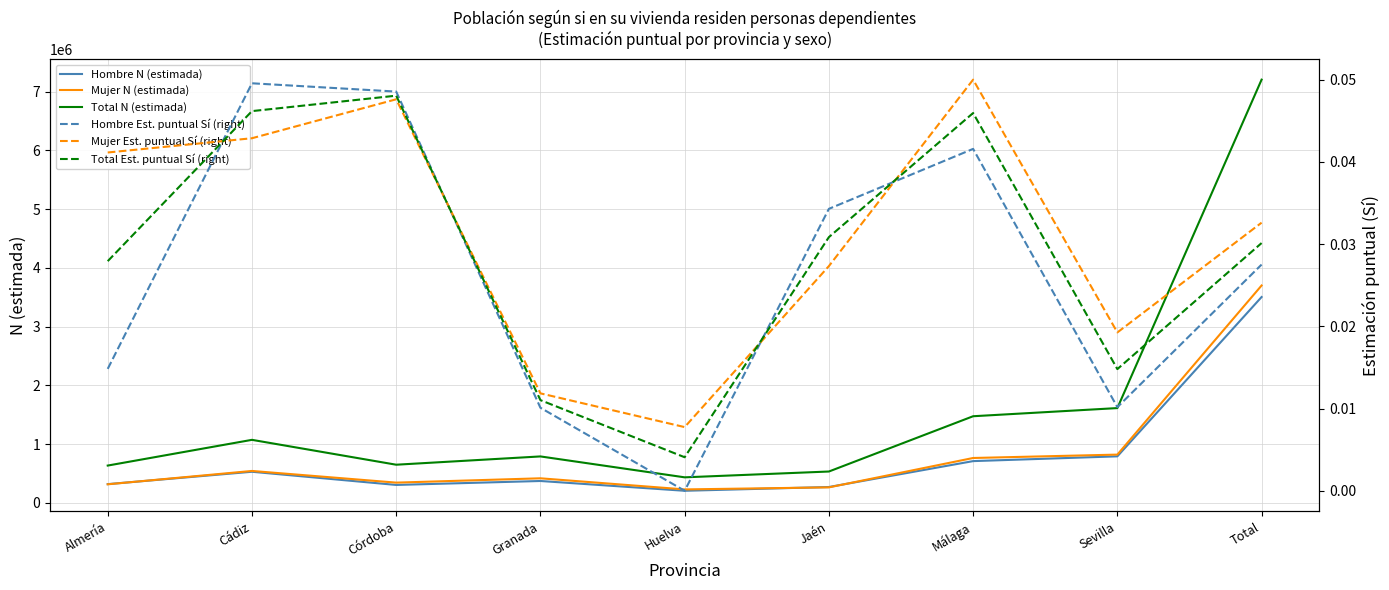

Reading left to right, transcribe all the data shown in this chart.

Hombre N (estimada): 318845.0	529433.0	304965.0	372292.0	205665.0	269869.0	710660.0	791841.0	3503570.0
Mujer N (estimada): 316061.0	543289.0	344420.0	418095.0	228918.0	263750.0	763809.0	821403.0	3699745.0
Total N (estimada): 634906.0	1072722.0	649385.0	790387.0	434582.0	533620.0	1474469.0	1613244.0	7203316.0
Hombre Est. puntual Sí (right): 0.0	0.0	0.0	0.0	0.0	0.0	0.0	0.0	0.0
Mujer Est. puntual Sí (right): 0.0	0.0	0.0	0.0	0.0	0.0	0.0	0.0	0.0
Total Est. puntual Sí (right): 0.0	0.0	0.0	0.0	0.0	0.0	0.0	0.0	0.0